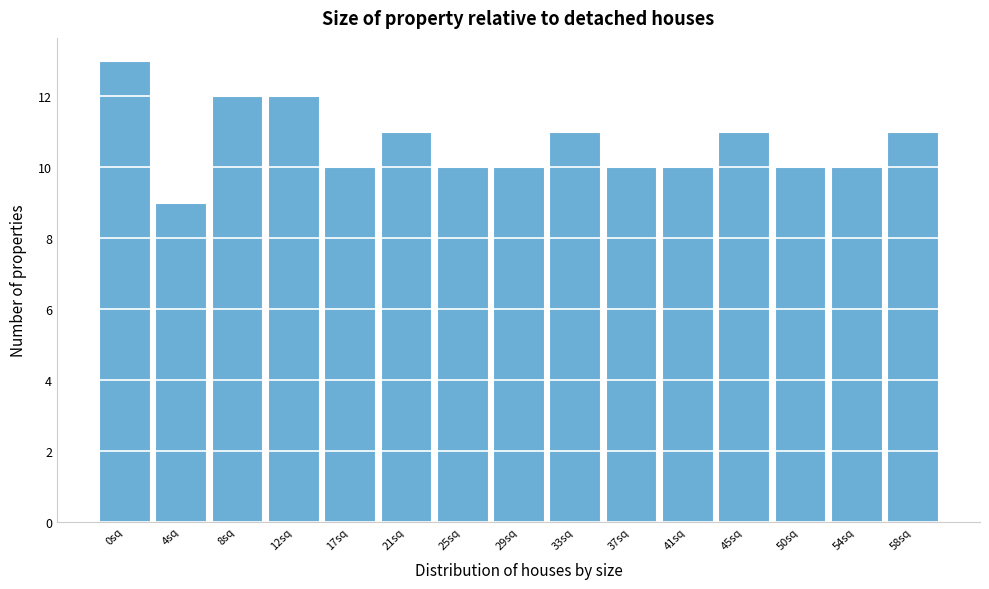

Reading right to left, extract all data points from this chart.

11	10	10	11	10	10	11	10	10	11	10	12	12	9	13